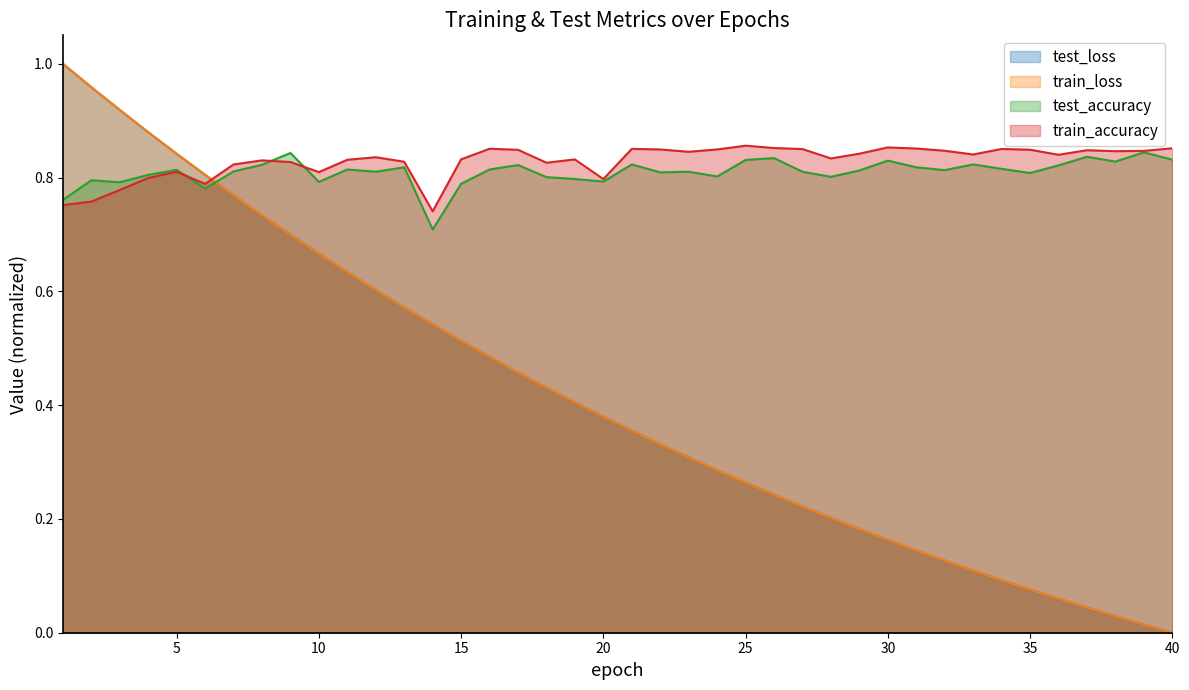

What is the value of the test_loss point at the 28th from the left?

0.2